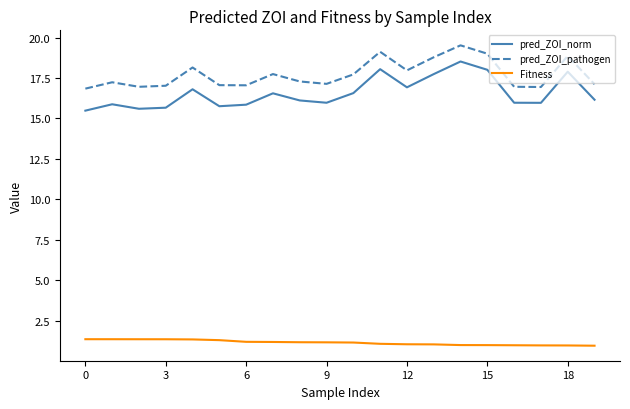

True or false: pred_ZOI_norm and pred_ZOI_pathogen intersect in this chart.

False